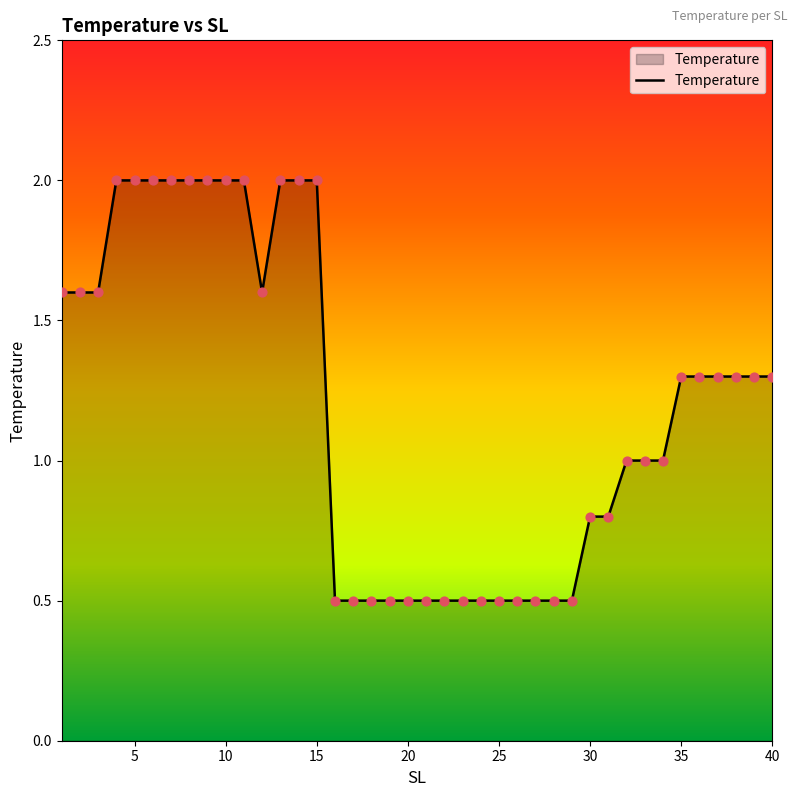

What is the maximum value shown in the chart?

2.0